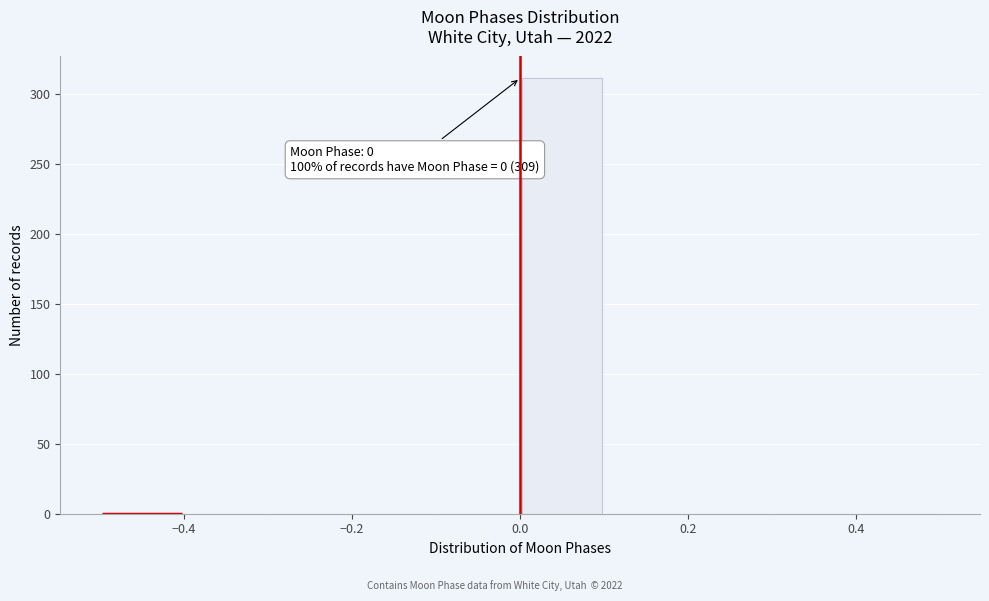

Over which range of the x-axis is the bar tallest?

0.0 to 0.1